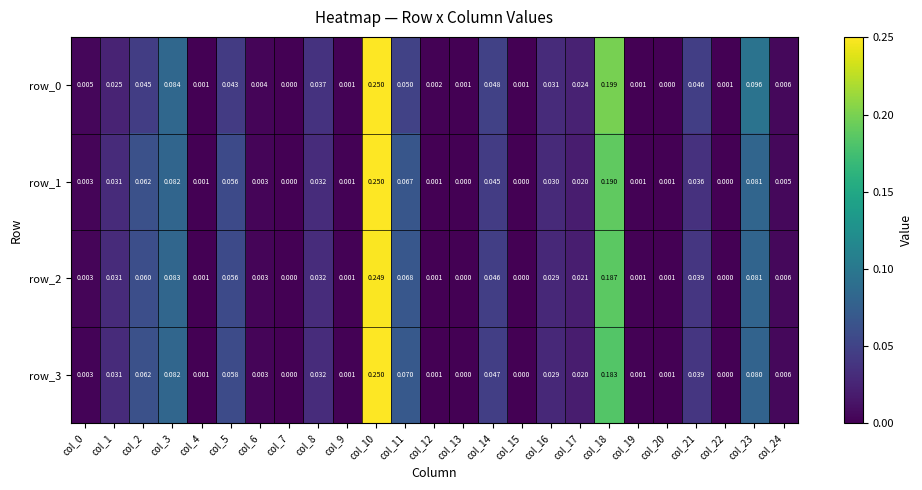

Is the value of row_1 at col_19 greater than the value of row_3 at col_24?

No